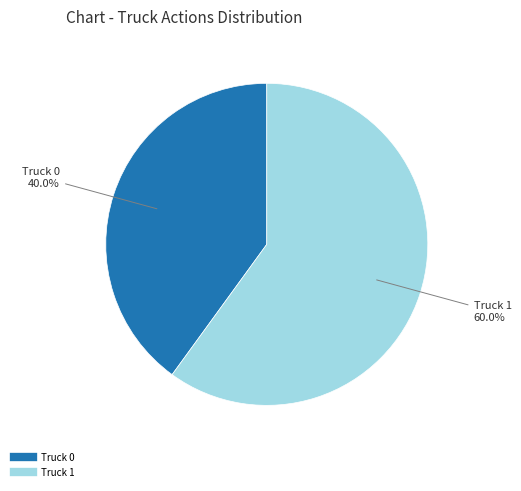

Which has a higher value, Truck 0 or Truck 1?

Truck 1